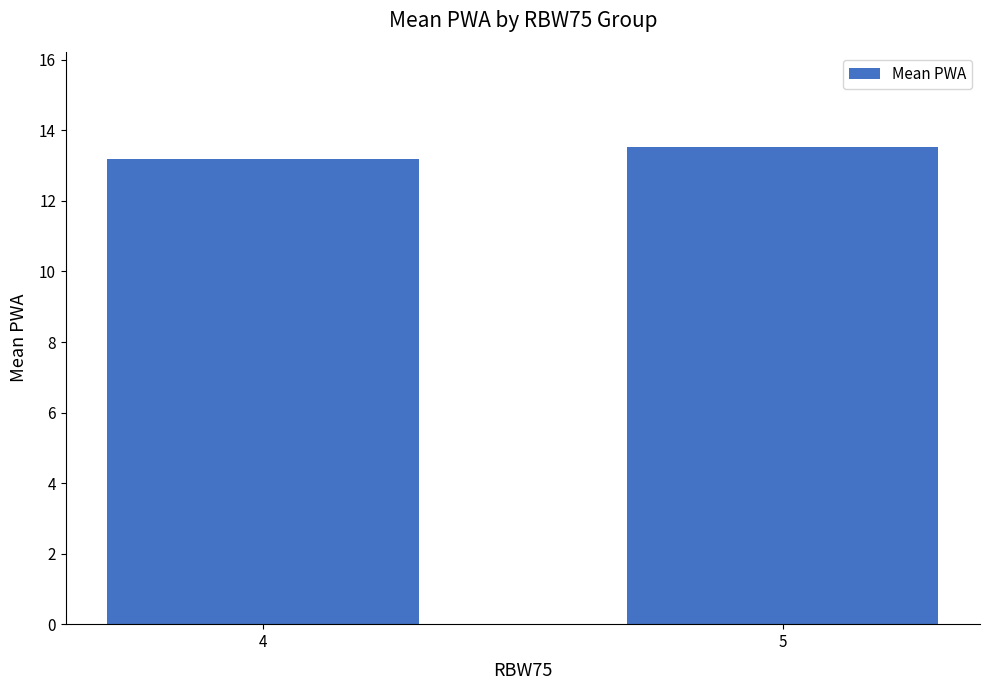

List the labels in order of value, largest first.

5, 4